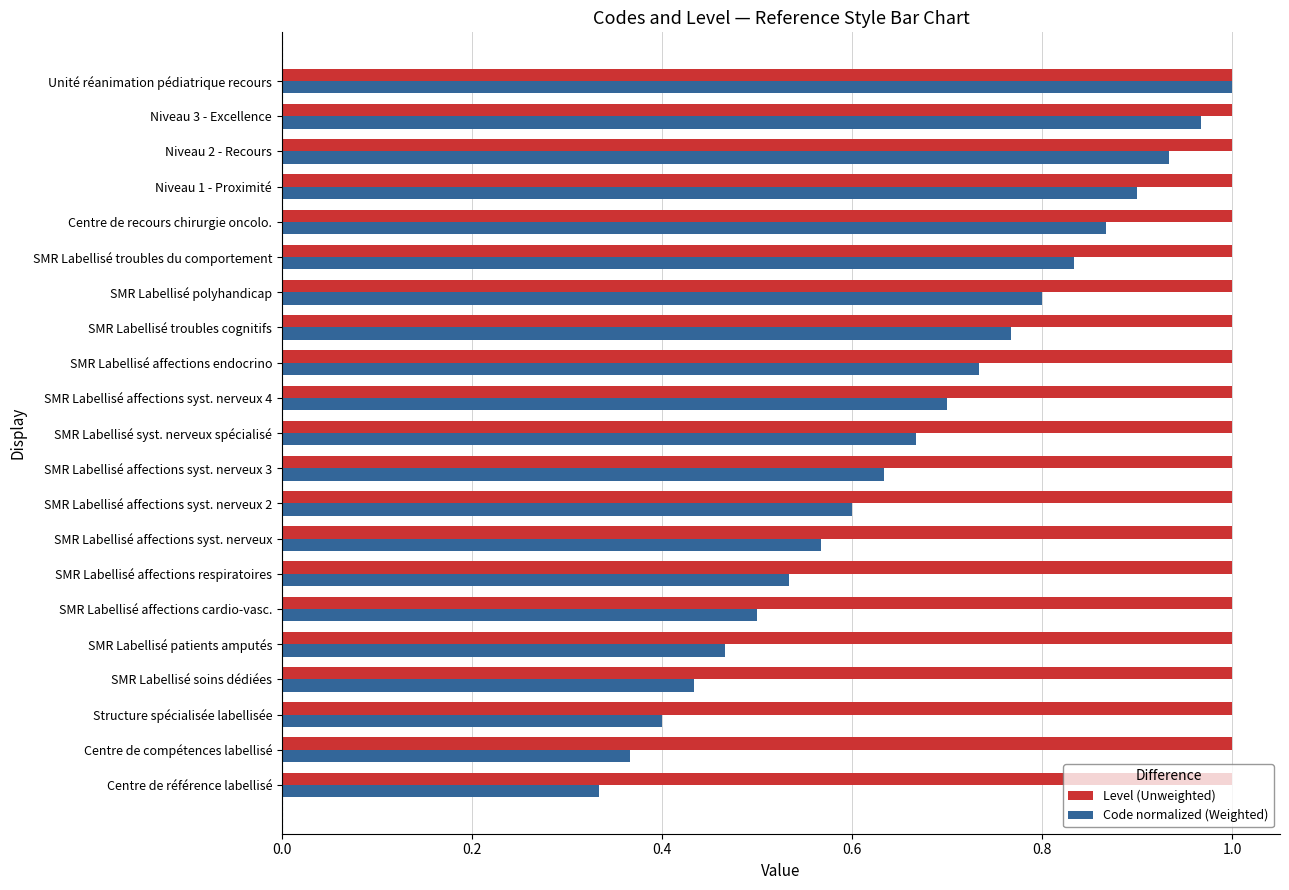

At which label does Code normalized (Weighted) reach its peak?

Unité réanimation pédiatrique recours